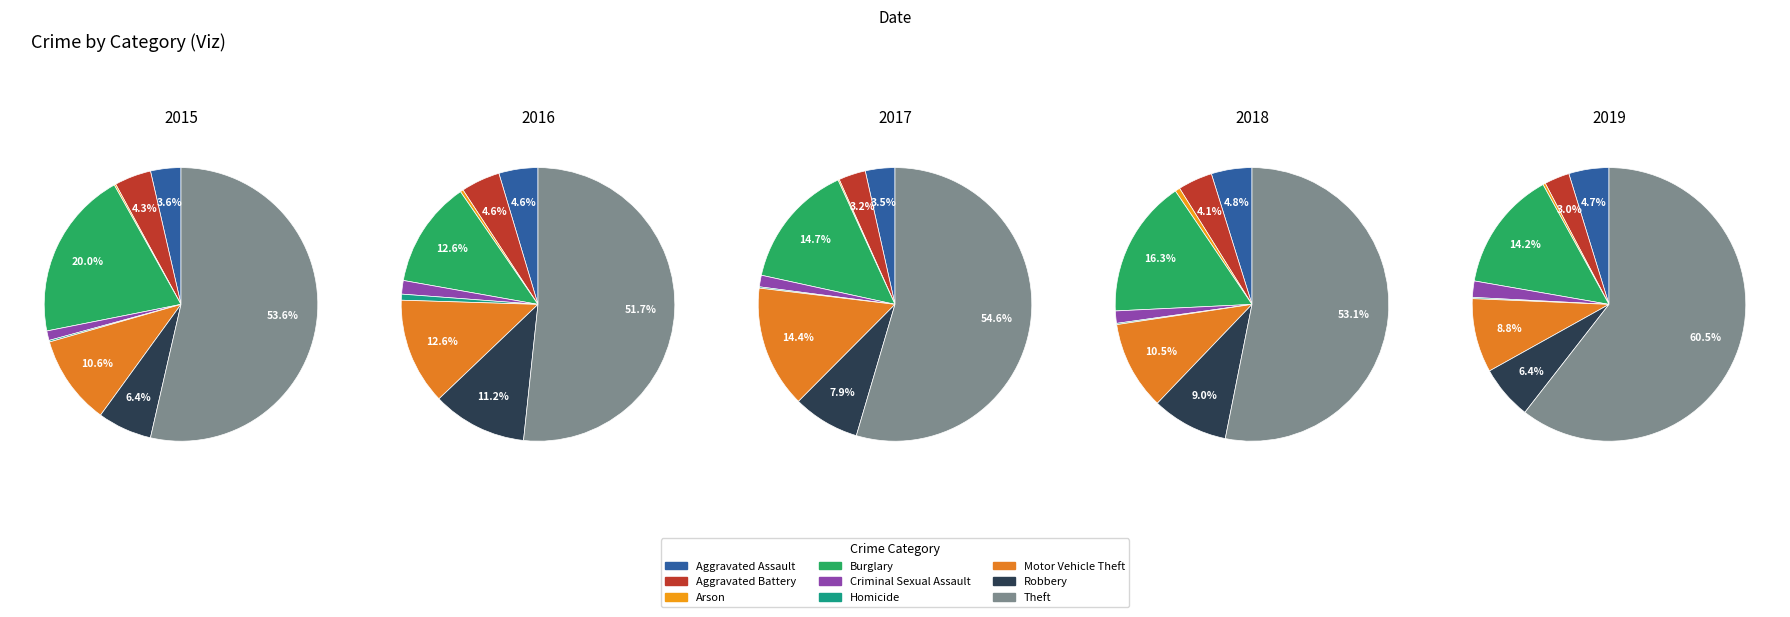

True or false: Arson accounts for 1% of the total.

False